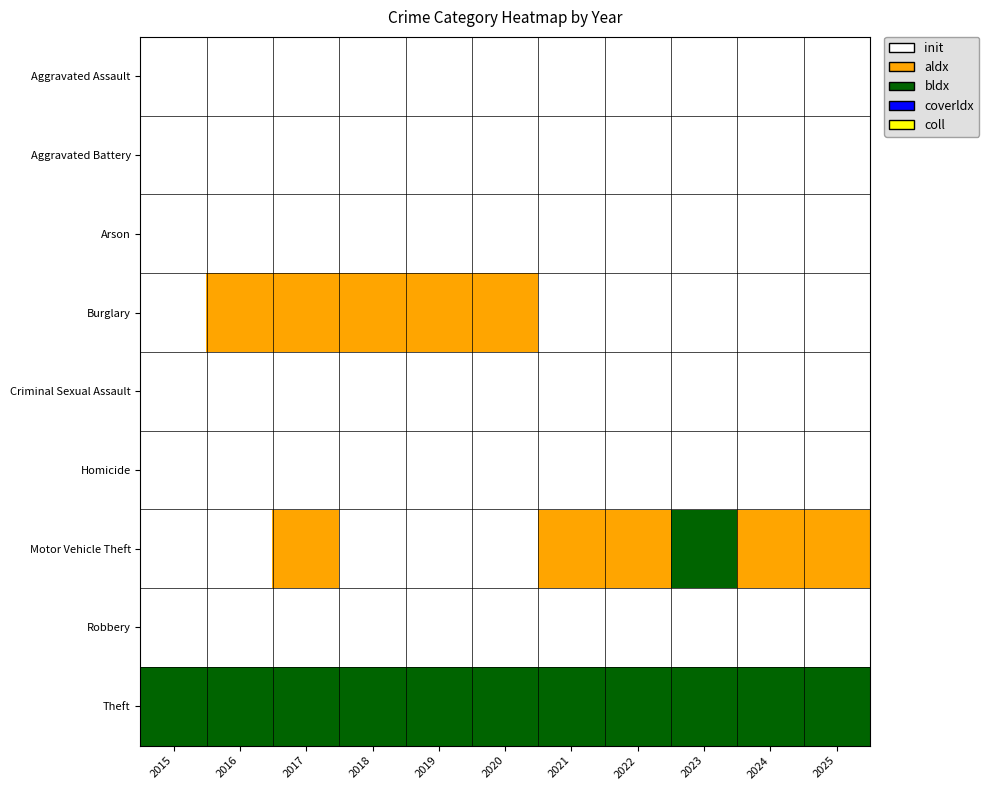

Reading left to right, list all the values displayed in this chart.

Aggravated Assault: 2015=0	2016=0	2017=0	2018=0	2019=0	2020=0	2021=0	2022=0	2023=0	2024=0	2025=0
Aggravated Battery: 2015=0	2016=0	2017=0	2018=0	2019=0	2020=0	2021=0	2022=0	2023=0	2024=0	2025=0
Arson: 2015=0	2016=0	2017=0	2018=0	2019=0	2020=0	2021=0	2022=0	2023=0	2024=0	2025=0
Burglary: 2015=0	2016=1	2017=1	2018=1	2019=1	2020=1	2021=0	2022=0	2023=0	2024=0	2025=0
Criminal Sexual Assault: 2015=0	2016=0	2017=0	2018=0	2019=0	2020=0	2021=0	2022=0	2023=0	2024=0	2025=0
Homicide: 2015=0	2016=0	2017=0	2018=0	2019=0	2020=0	2021=0	2022=0	2023=0	2024=0	2025=0
Motor Vehicle Theft: 2015=0	2016=0	2017=1	2018=0	2019=0	2020=0	2021=1	2022=1	2023=2	2024=1	2025=1
Robbery: 2015=0	2016=0	2017=0	2018=0	2019=0	2020=0	2021=0	2022=0	2023=0	2024=0	2025=0
Theft: 2015=2	2016=2	2017=2	2018=2	2019=2	2020=2	2021=2	2022=2	2023=2	2024=2	2025=2